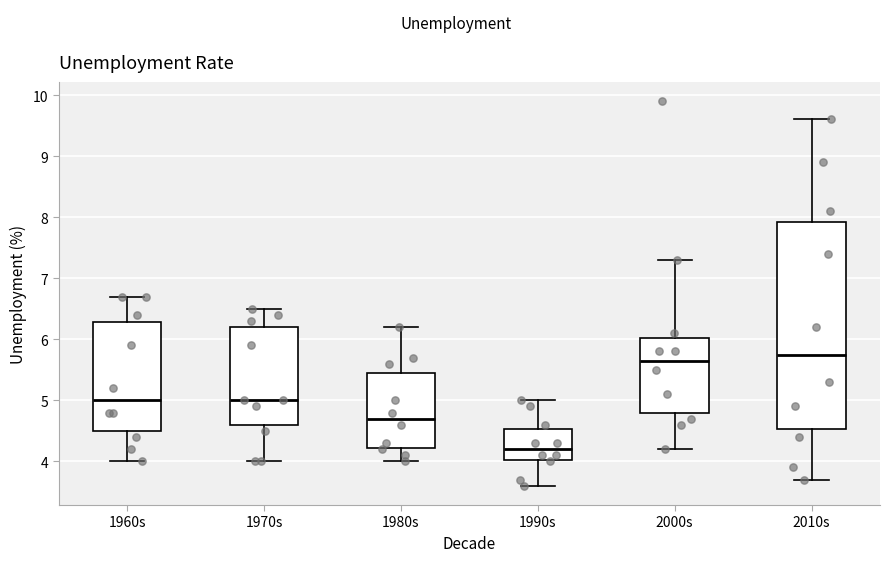

Comparing the boxes themselves (not the whiskers), which one is the tallest?

2010s